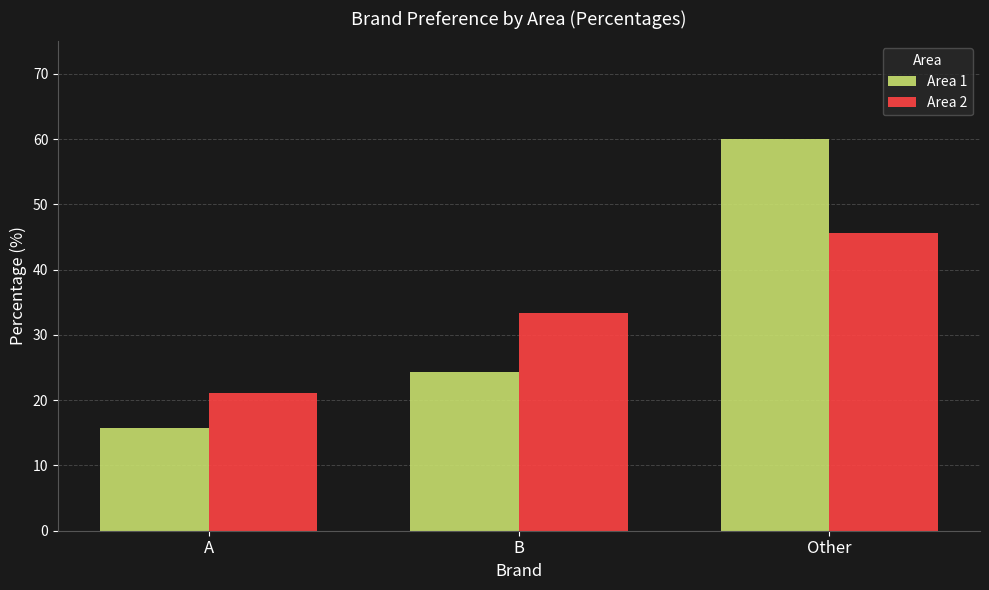

List the series in order of their peak value, highest first.

Area 1, Area 2